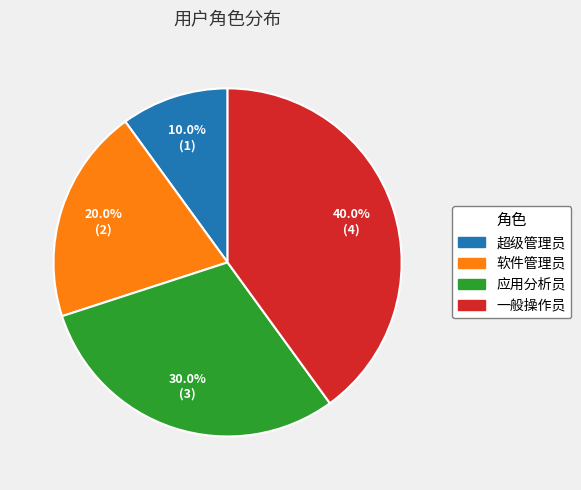

True or false: 软件管理员 accounts for 31% of the total.

False